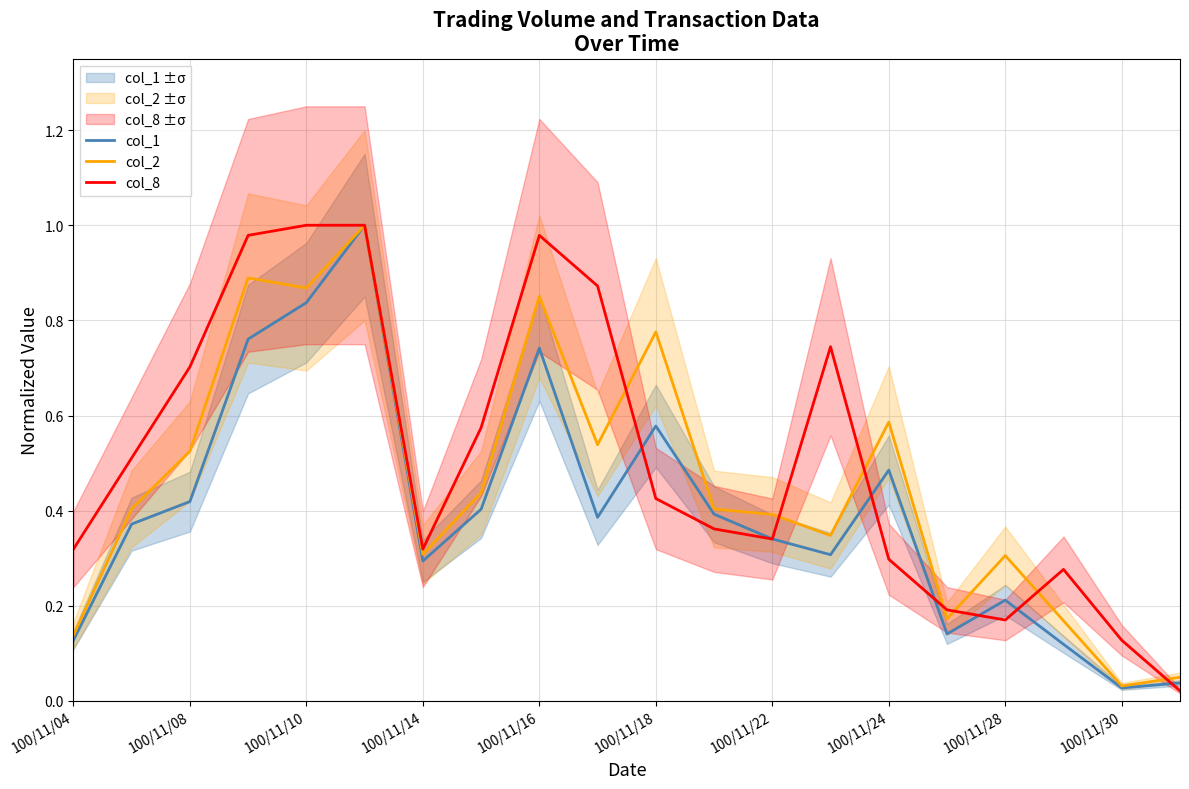

Is it true that col_2 equals 0.4 at 100/11/16?

False